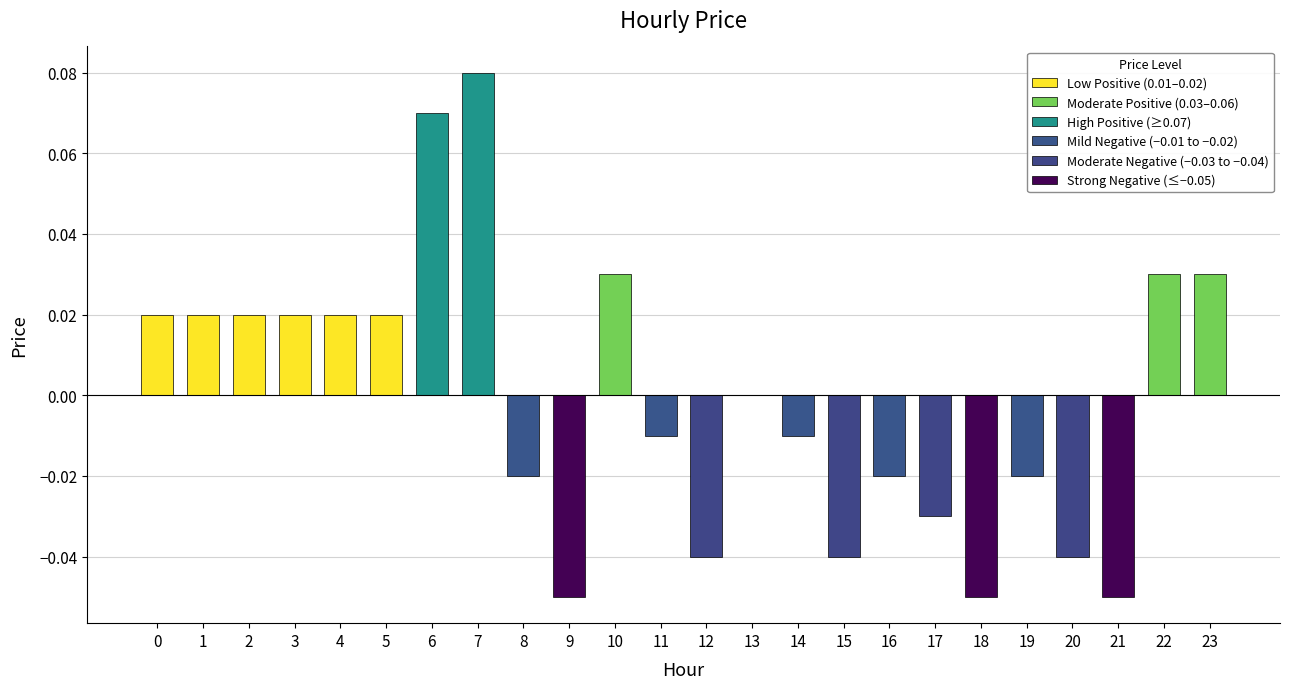

At which label is the value closest to 0?

13